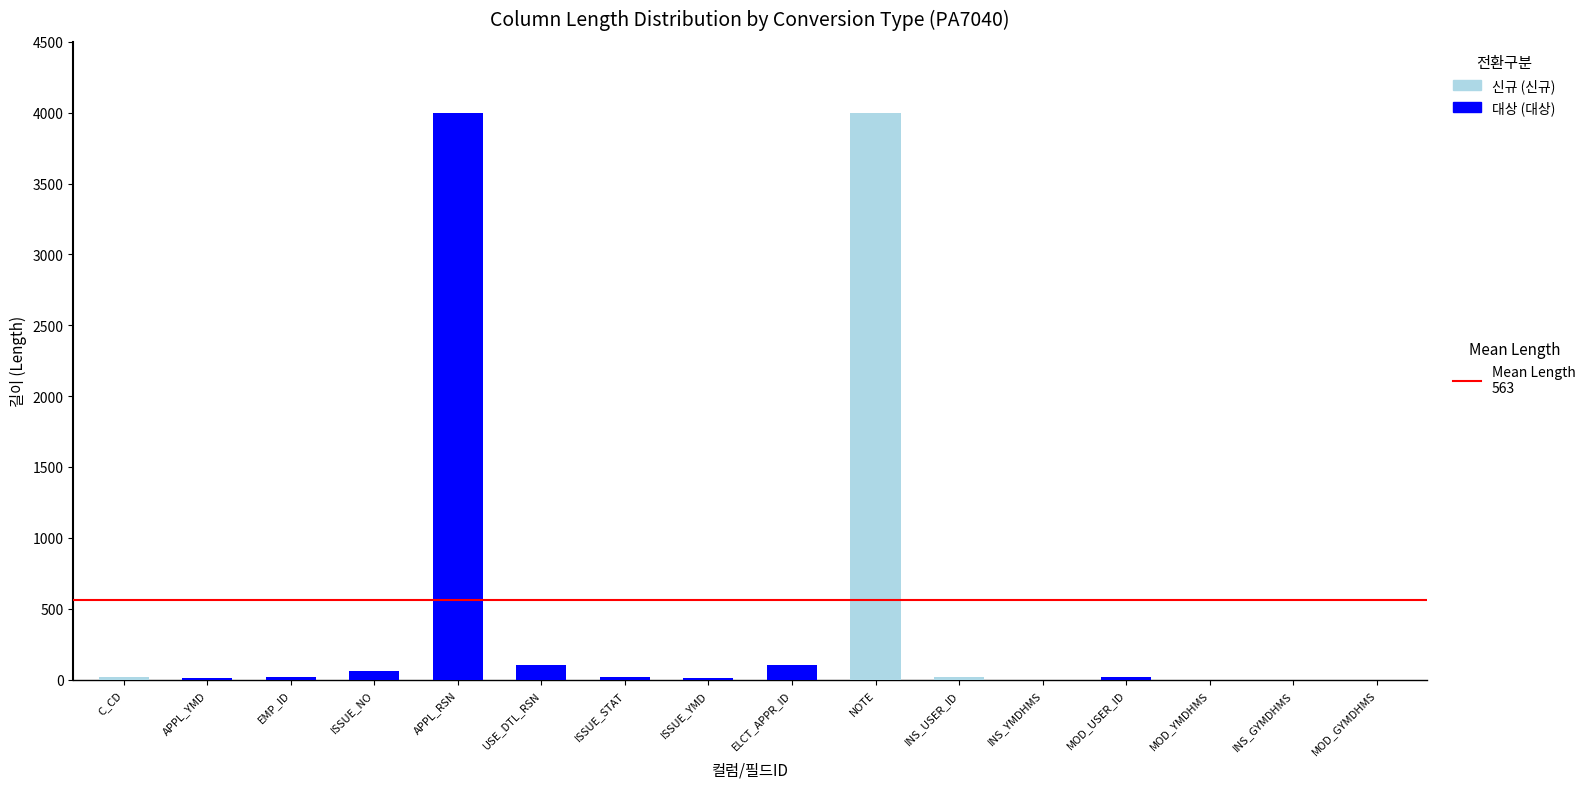

At which category is the sum across all series the highest?

APPL_RSN